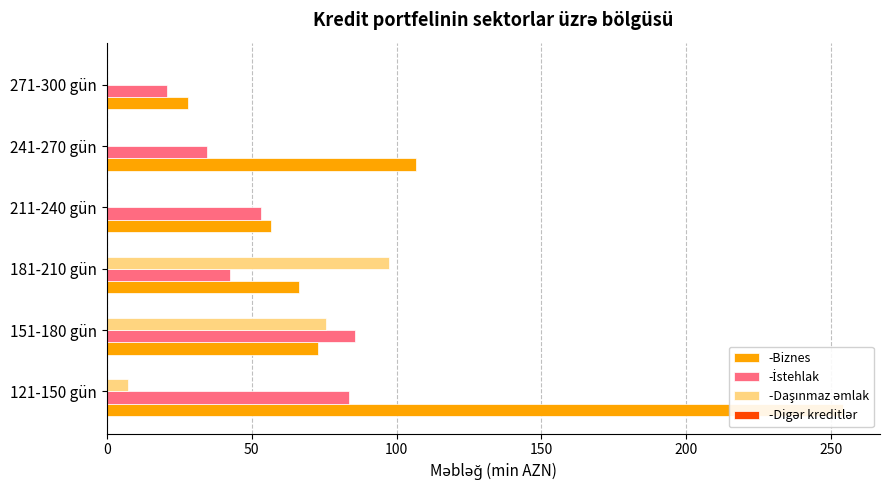

Which series has the largest range (max minus min)?

-Biznes